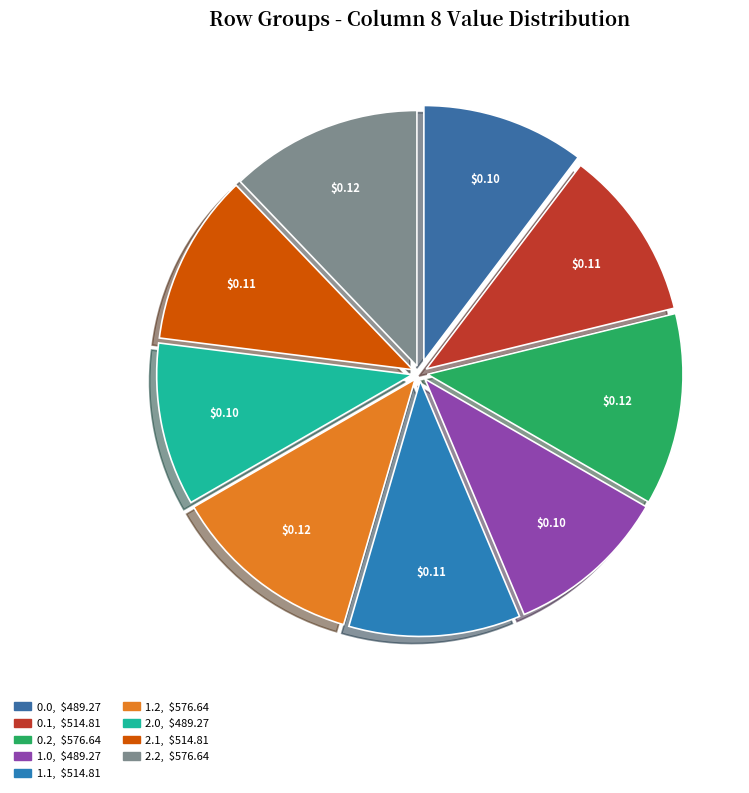

Is there a majority slice in this chart?

No